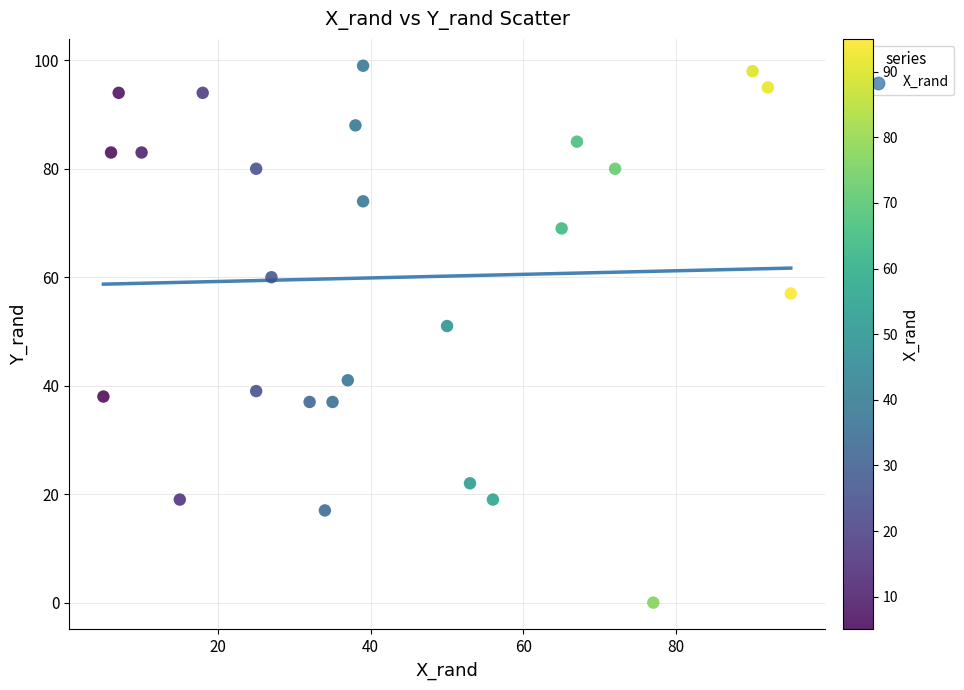

What is the range of X values (max minus min)?

90